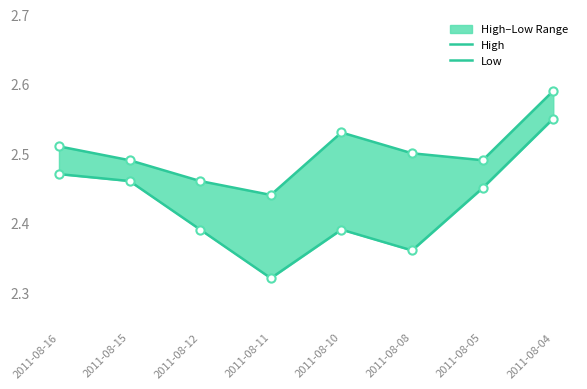

Is the value of Low at 2011-08-15 greater than the value of High at 2011-08-04?

No